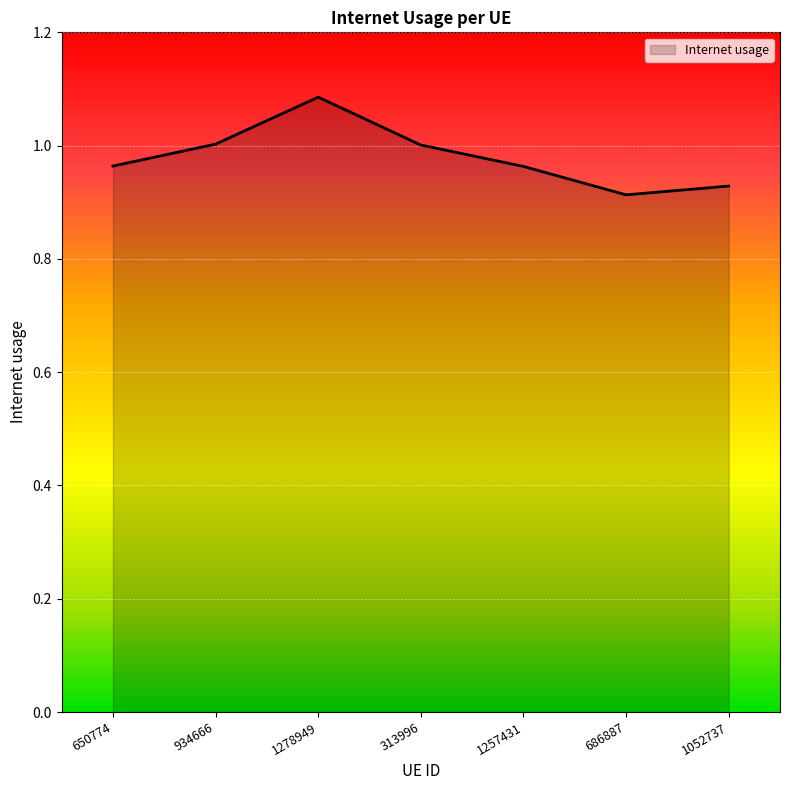

What is the sum of all values?

6.9